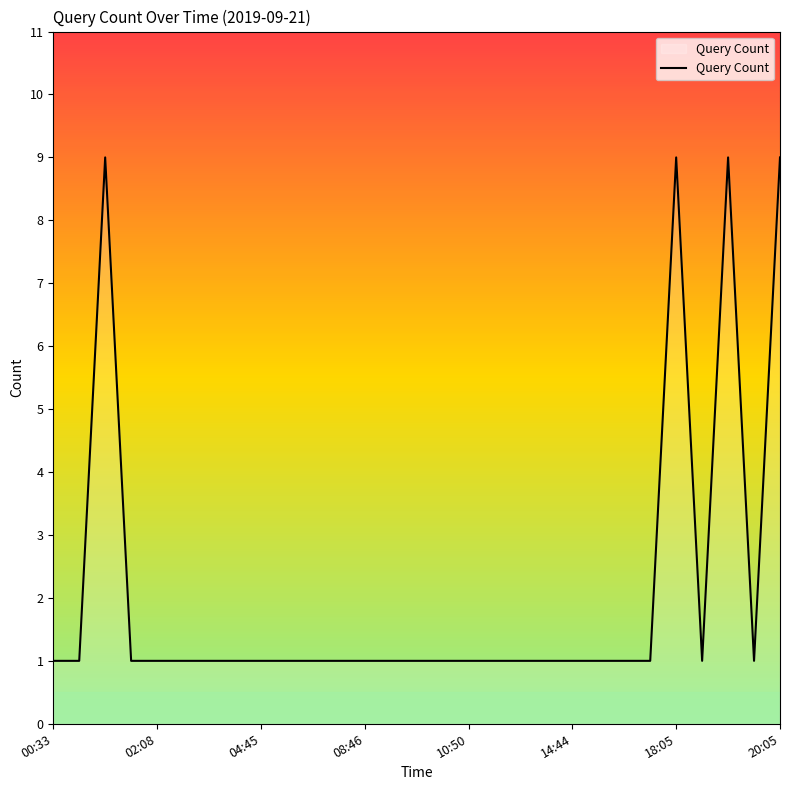

What is the difference between the maximum and minimum values?

8